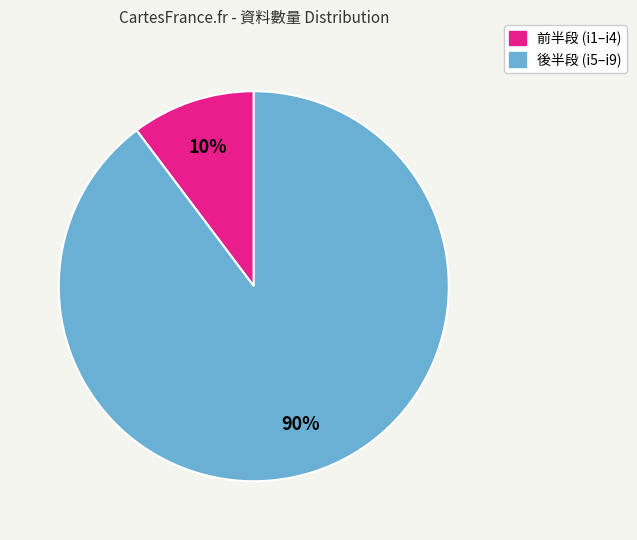

Does any single category account for the majority?

Yes